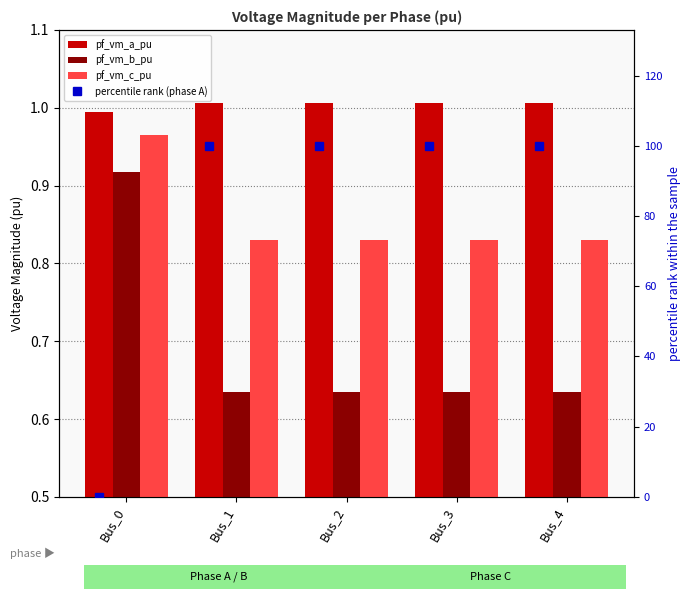

Reading right to left, transcribe all the data shown in this chart.

pf_vm_a_pu: 1.0	1.0	1.0	1.0	1.0
pf_vm_b_pu: 0.6	0.6	0.6	0.6	0.9
pf_vm_c_pu: 0.8	0.8	0.8	0.8	1.0
percentile rank (phase A): 100.0	100.0	100.0	100.0	0.0